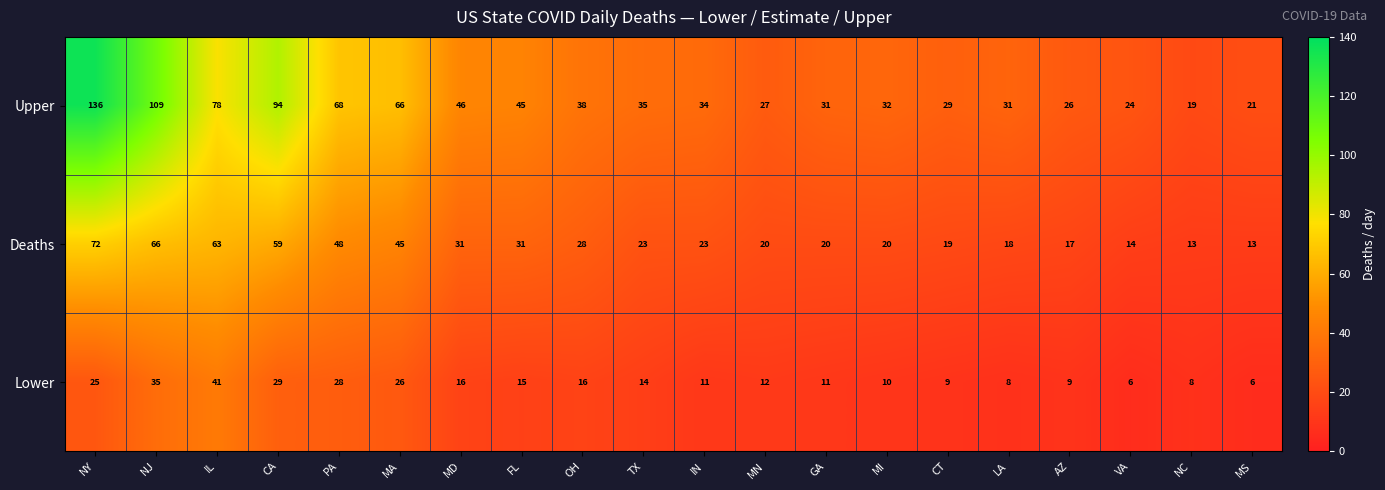

Which series has the largest range (max minus min)?

Upper